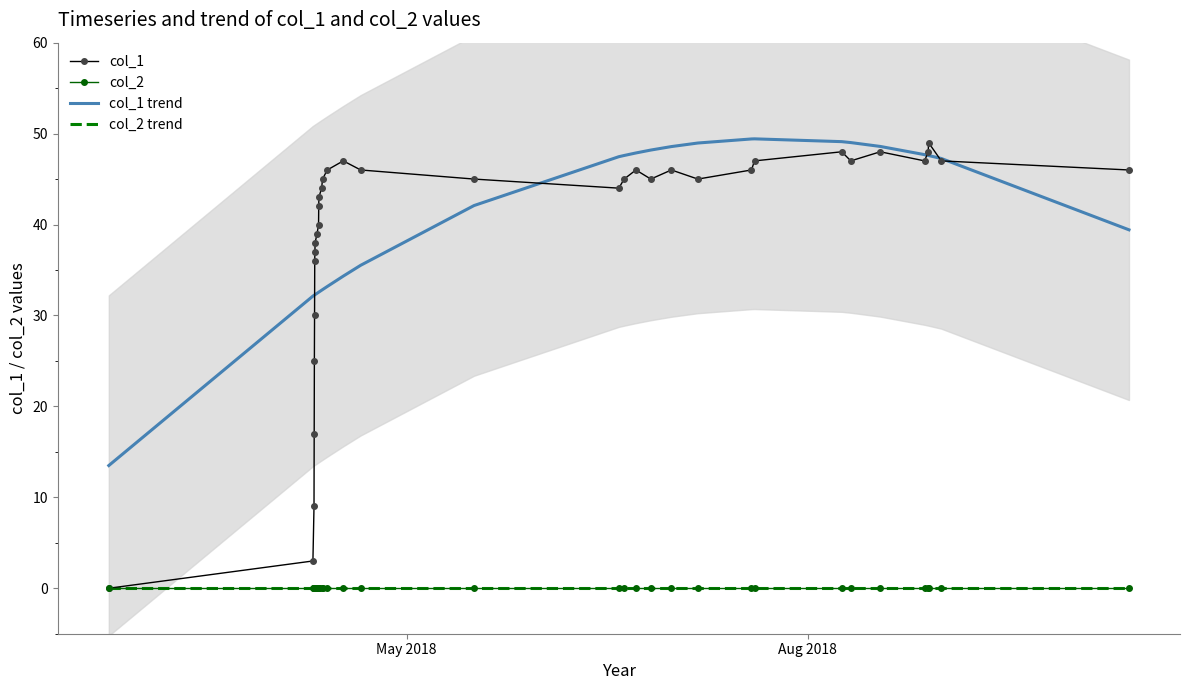

What is the difference between the second highest and minimum values in the col_1 series?

48.0